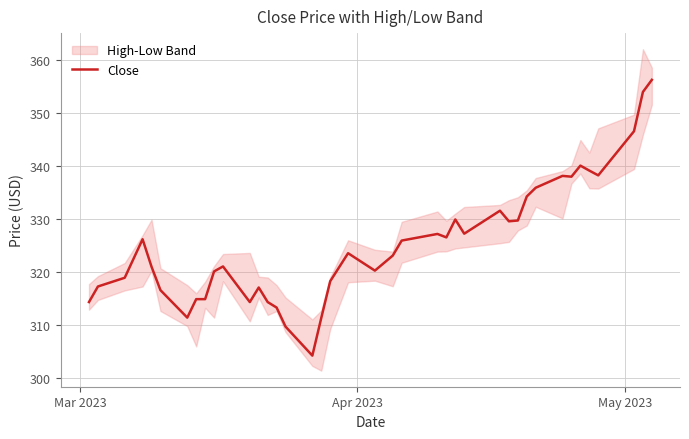

What is the minimum value shown in the chart?

304.1